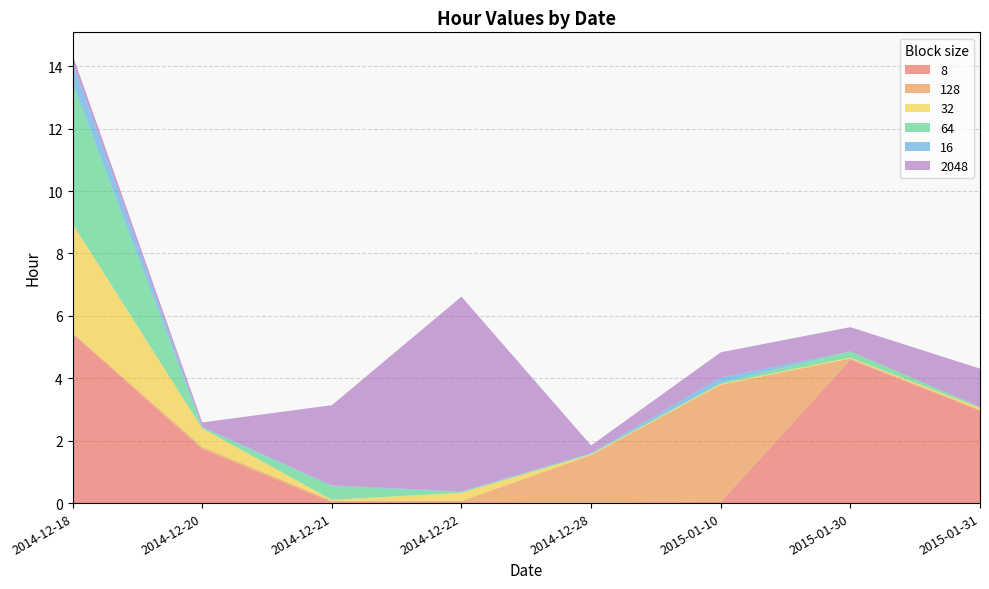

Reading right to left, what are all the values shown in this chart?

8: 3.0	4.6	0.0	0.0	0.0	0.0	1.7	5.4
128: 0.0	0.0	3.8	1.5	0.0	0.0	0.1	0.0
32: 0.1	0.0	0.0	0.0	0.3	0.0	0.6	3.5
64: 0.0	0.2	0.0	0.0	0.0	0.4	0.0	4.5
16: 0.0	0.0	0.2	0.0	0.0	0.0	0.0	0.7
2048: 1.2	0.8	0.8	0.2	6.2	2.6	0.1	0.2